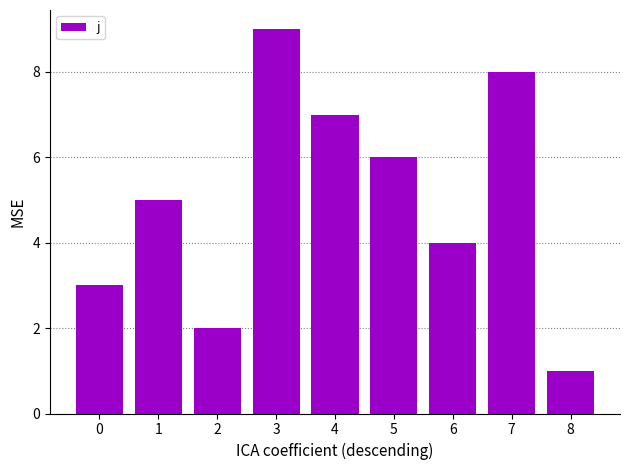

What is the value of the 1st bar from the left?

3